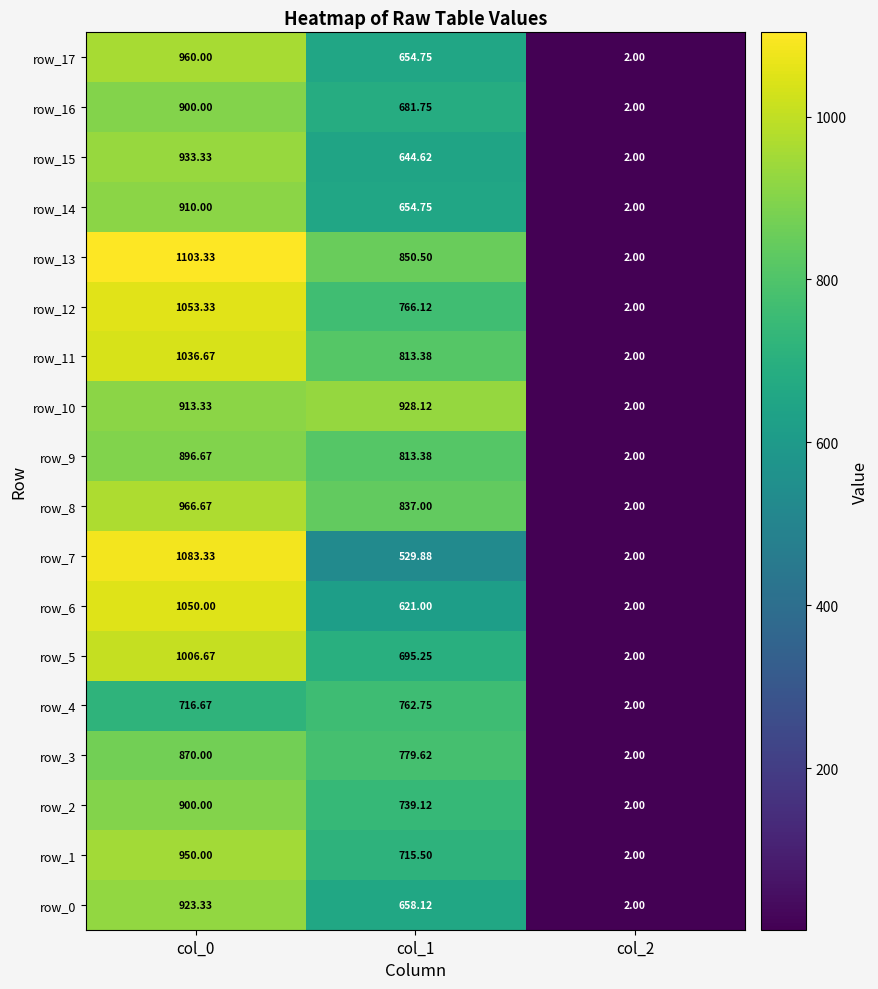

What is the minimum value shown in the chart?

2.0